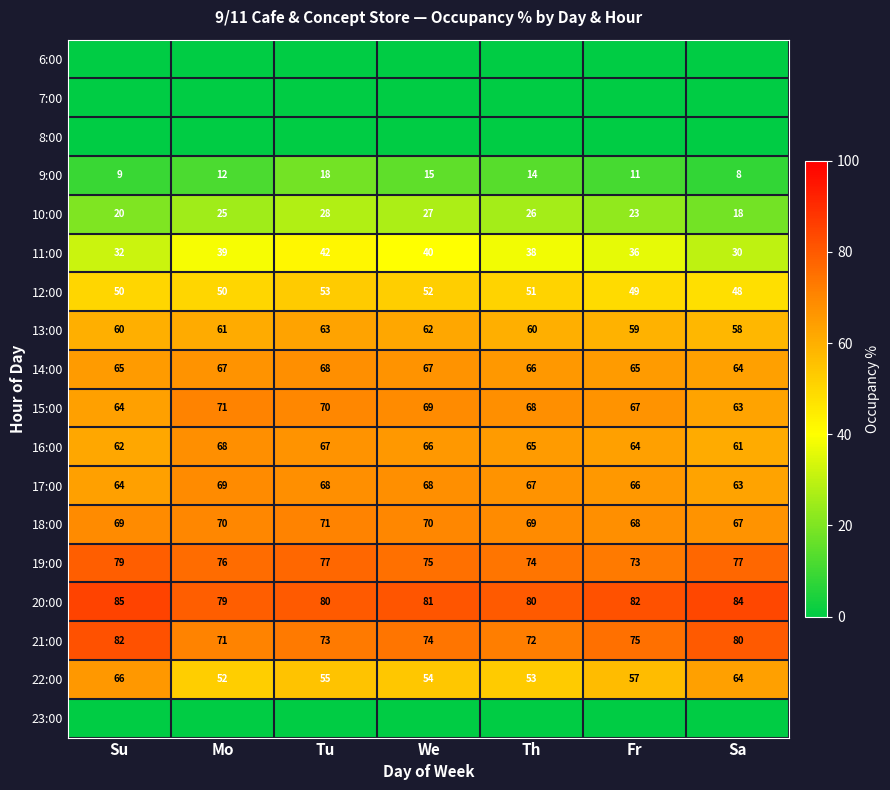

How many 18:00 values are between 68 and 70?

5